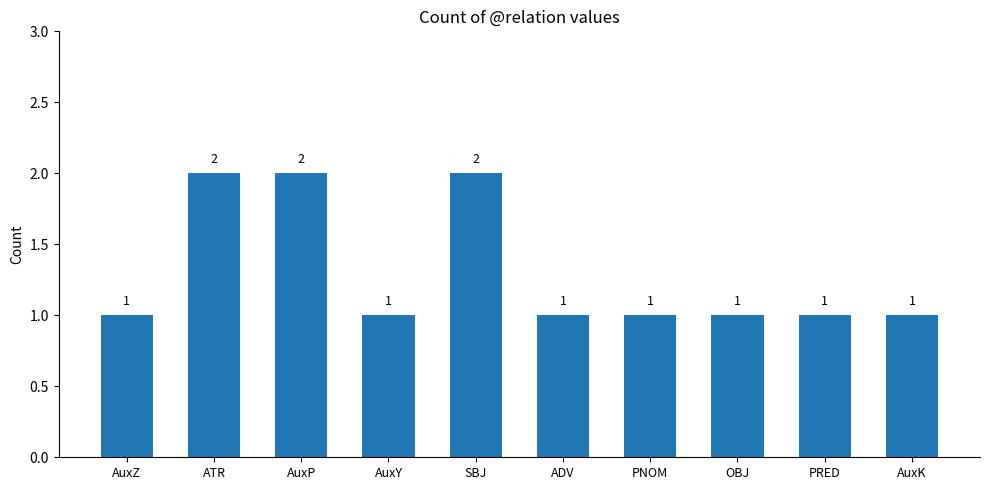

What is the difference between the second highest and second lowest values?

1